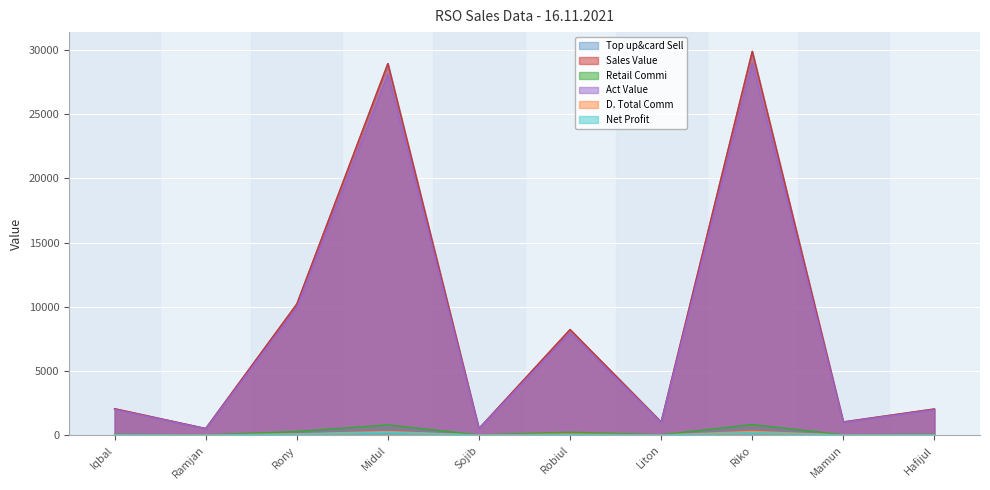

Which series has the largest total across all categories?

Sales Value